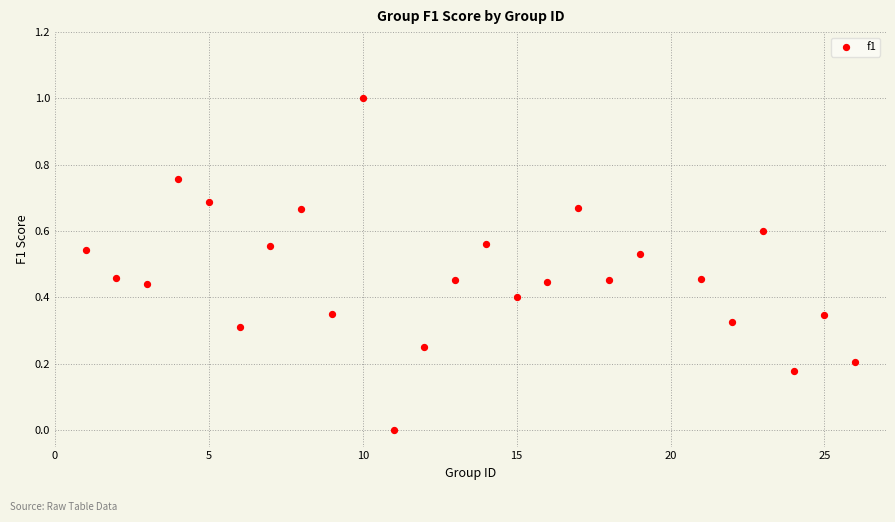

What is the range of Y values (max minus min)?

1.0